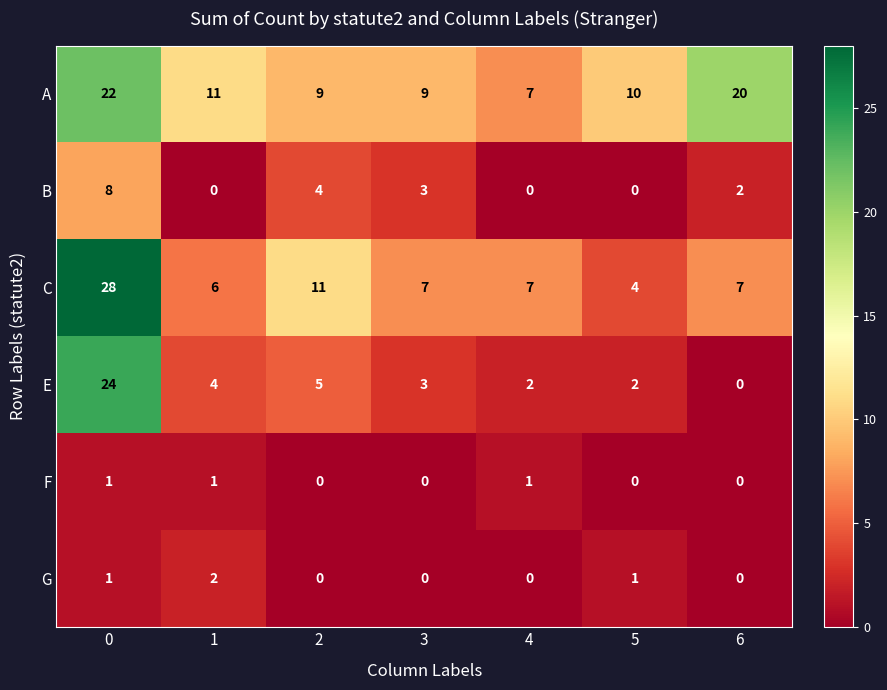

Is it true that C equals 48 at 0?

False